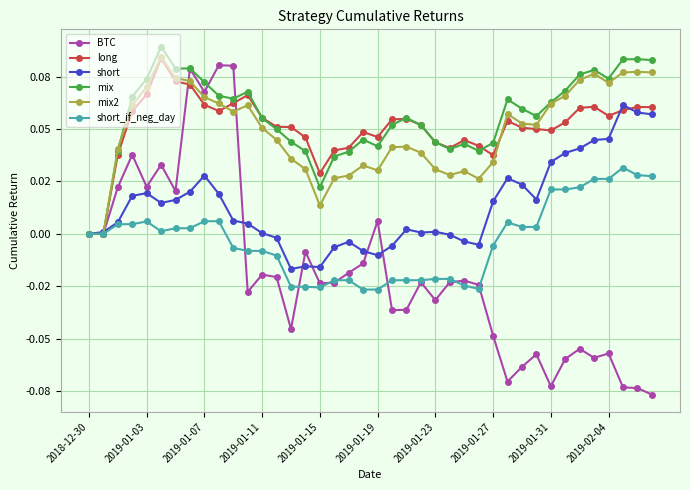

Does the chart display data point markers on the line(s)?

Yes